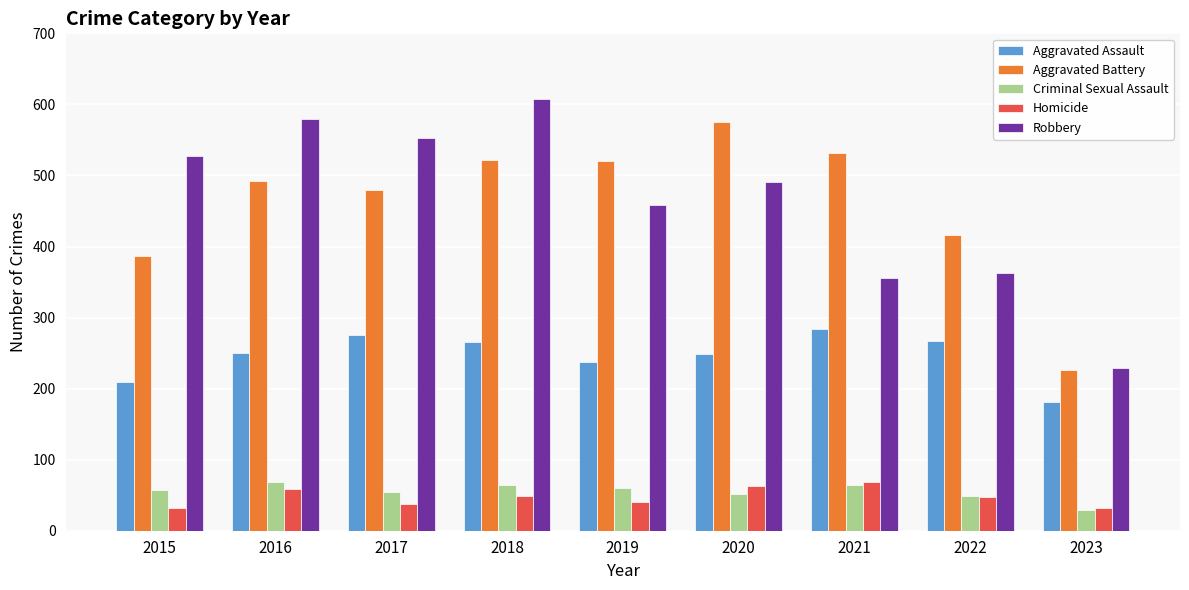

At how many categories does at least one series exceed 391?

8